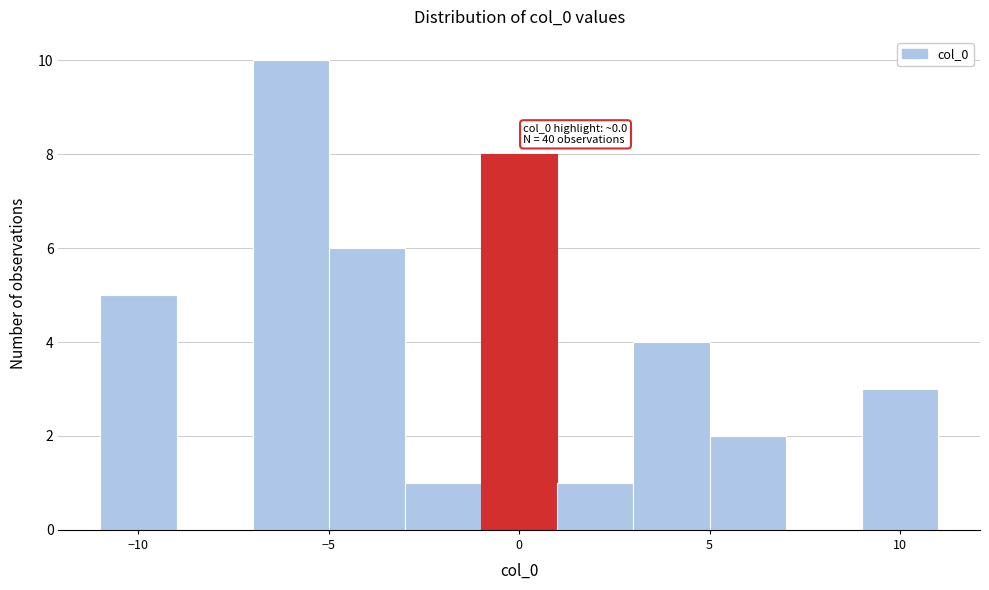

Over which range of the x-axis is the bar tallest?

-7 to -5